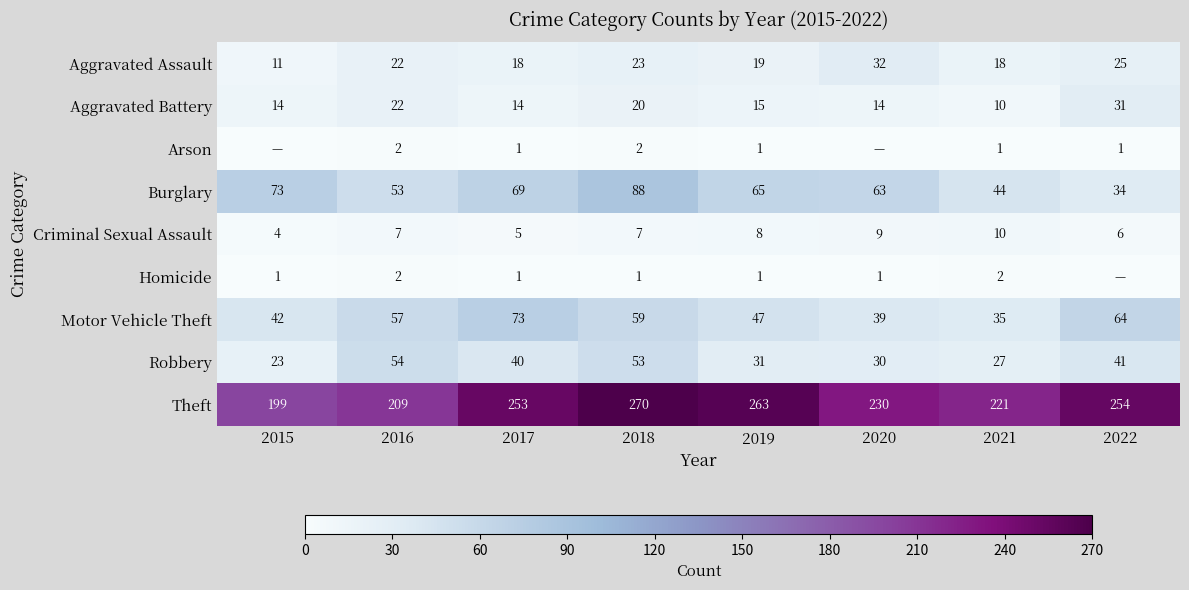

Is the value of Theft at 2015 greater than the value of Aggravated Battery at 2016?

Yes